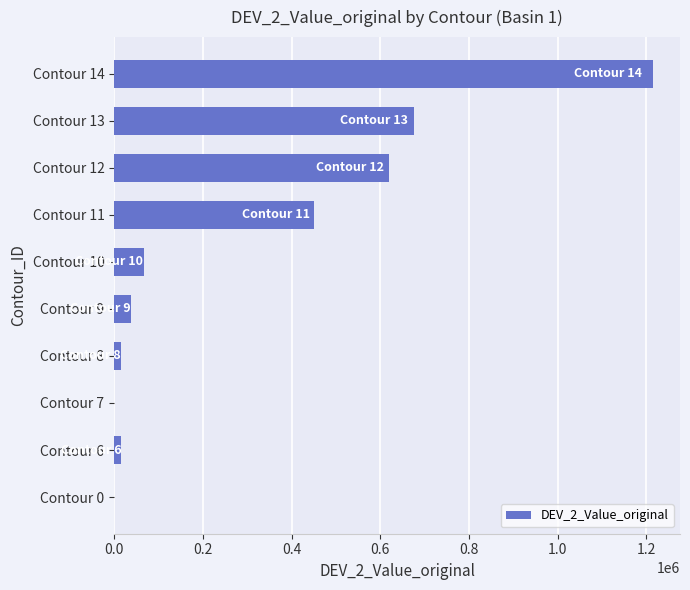

Does the chart contain stacked bars?

No